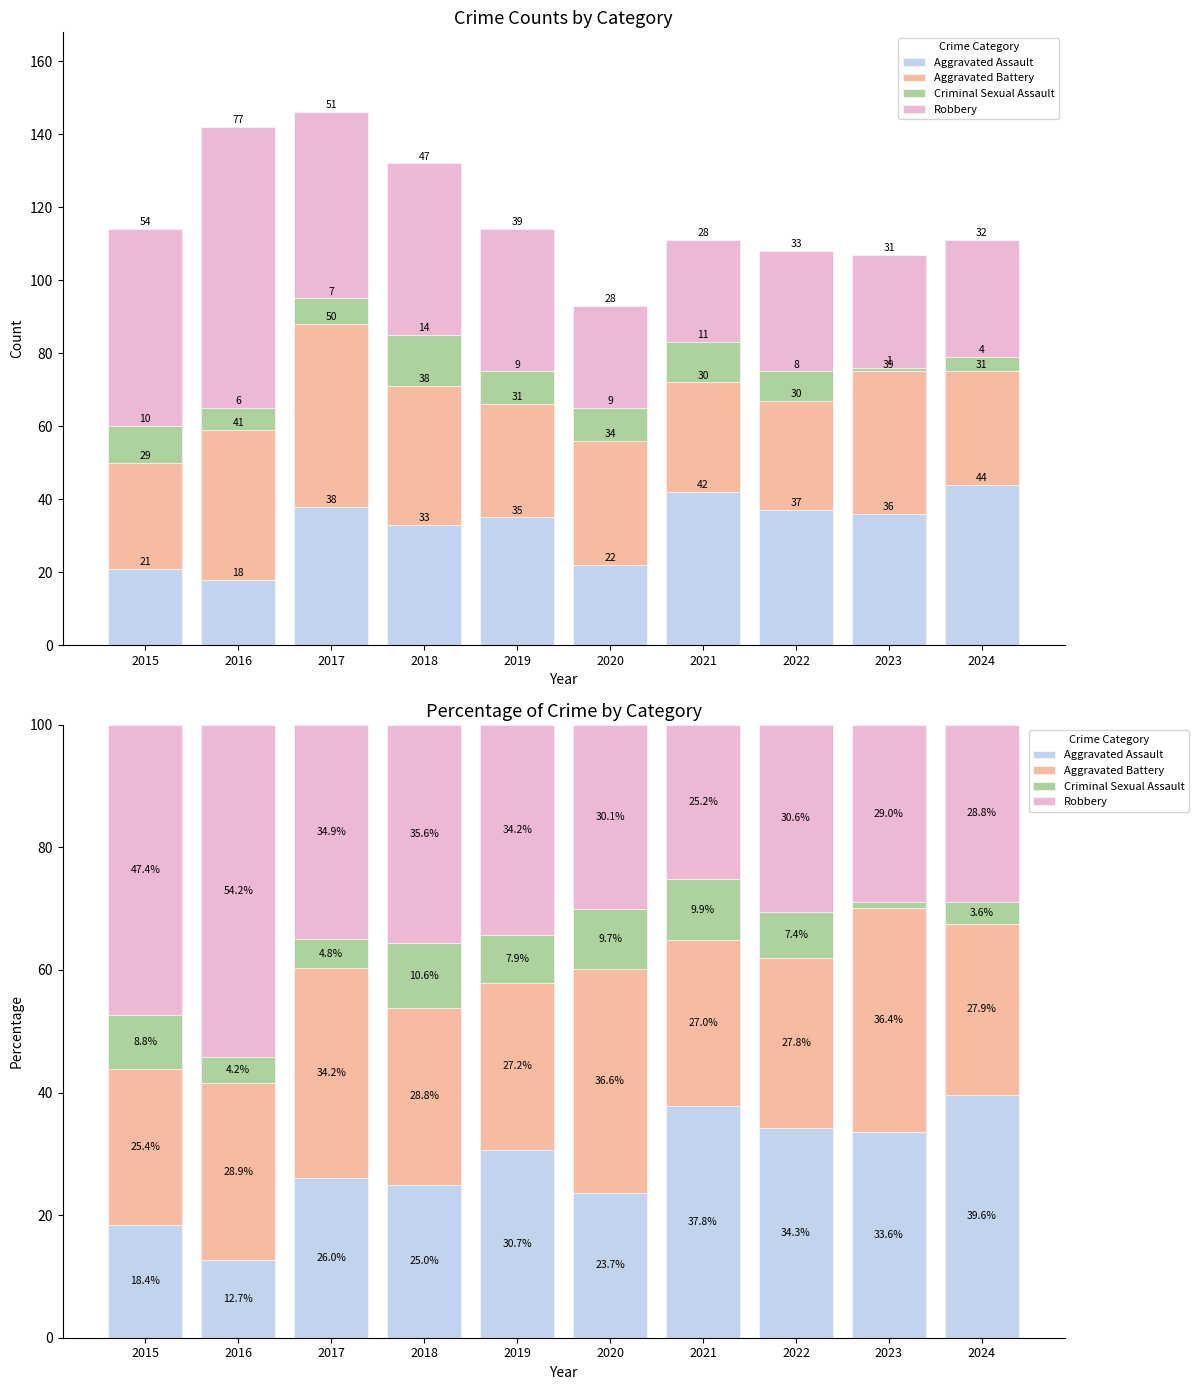

Which series has the largest range (max minus min)?

Robbery